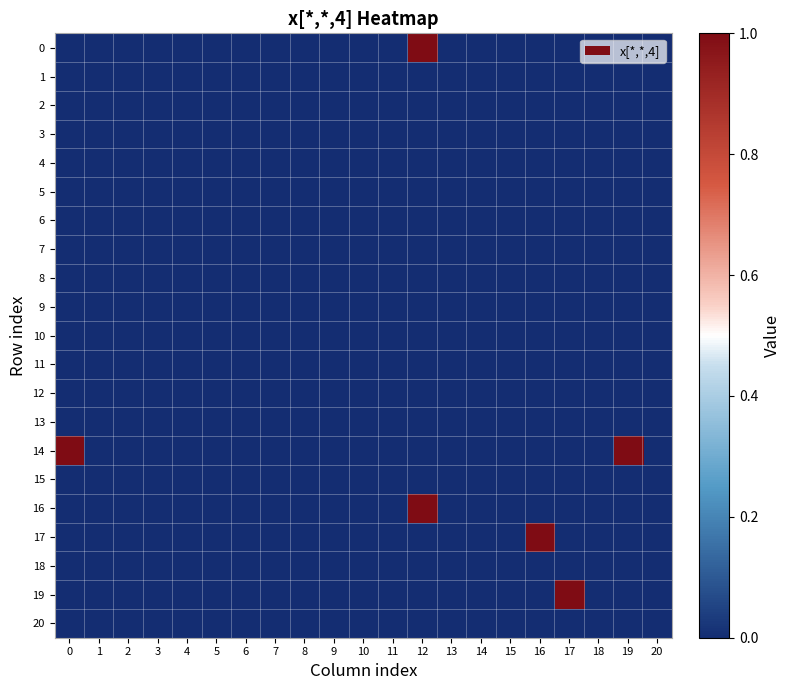

Count the number of categories in the chart.

21